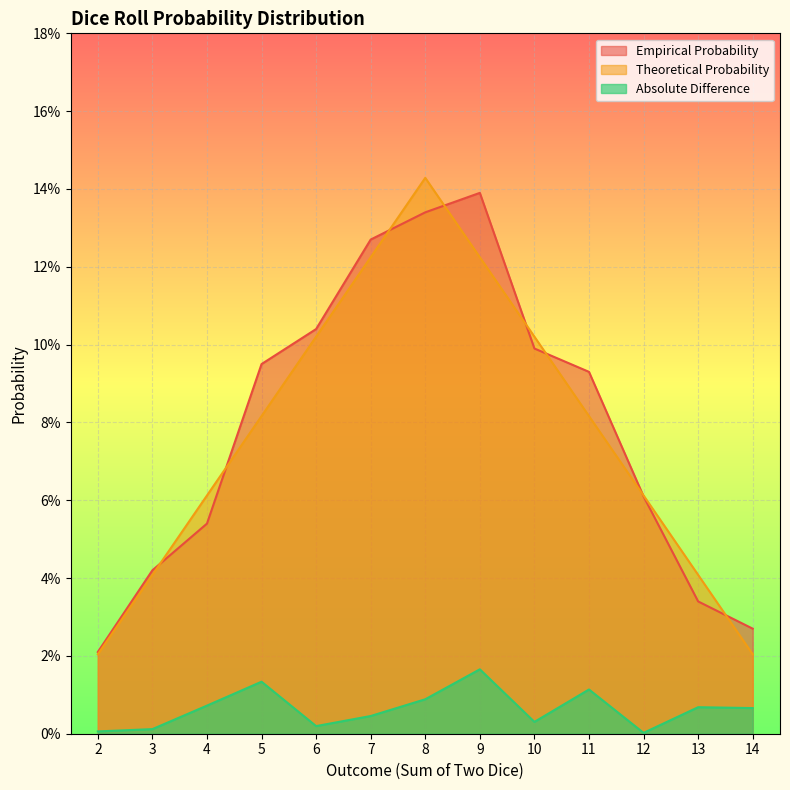

What is the spread (max minus min) of values at 9?

0.1